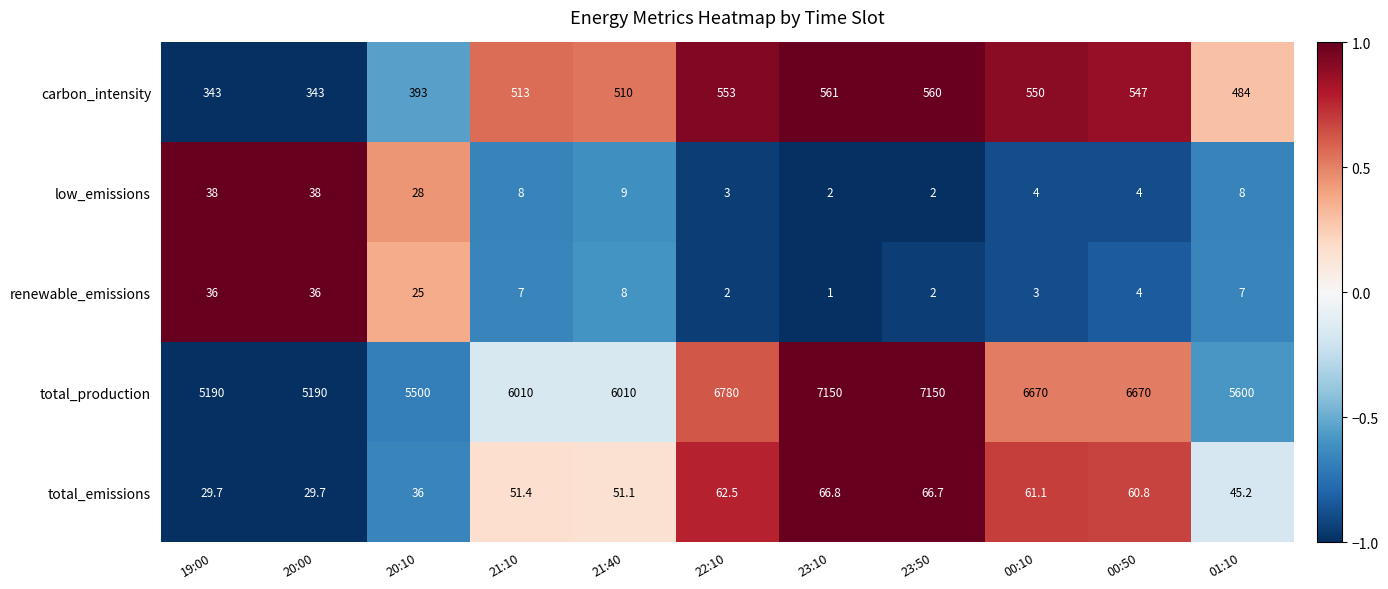

How many values in the total_emissions series exceed 51?

7